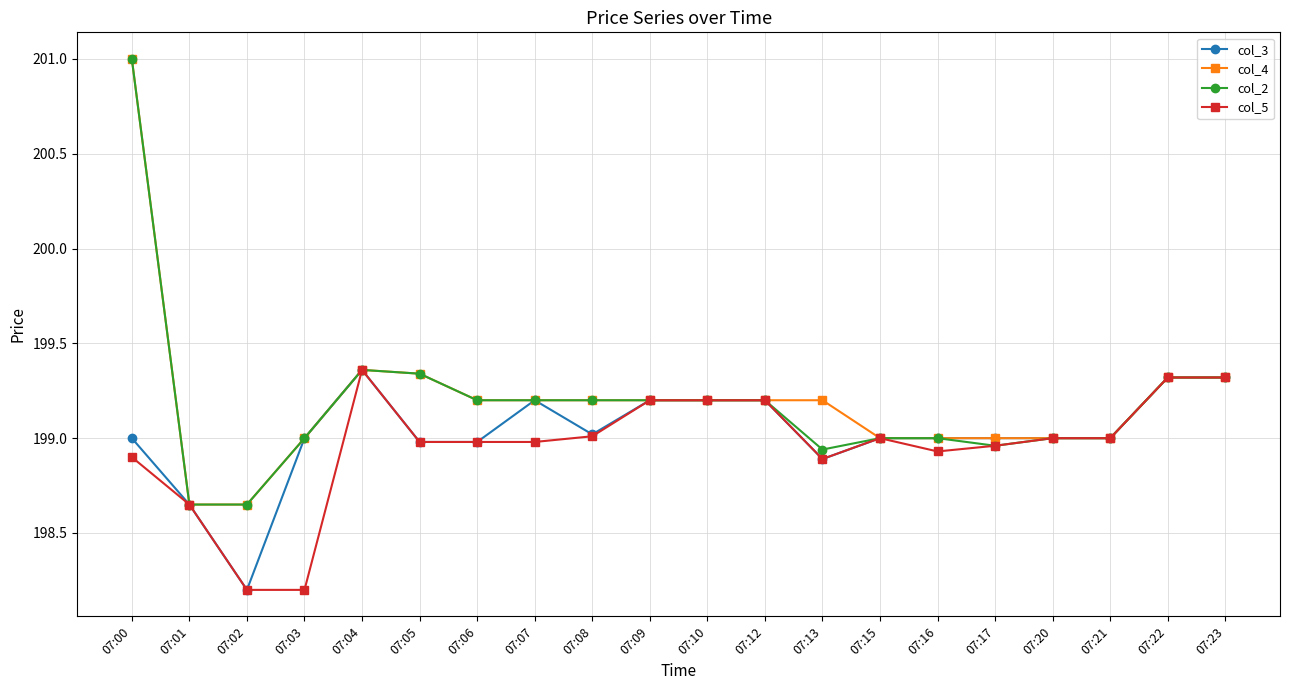

What is the spread (max minus min) of values at 07:16?

0.1